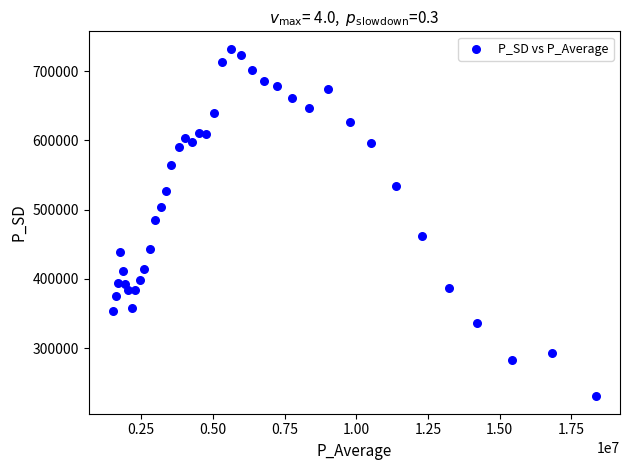

What is the range of X values (max minus min)?

16840618.1